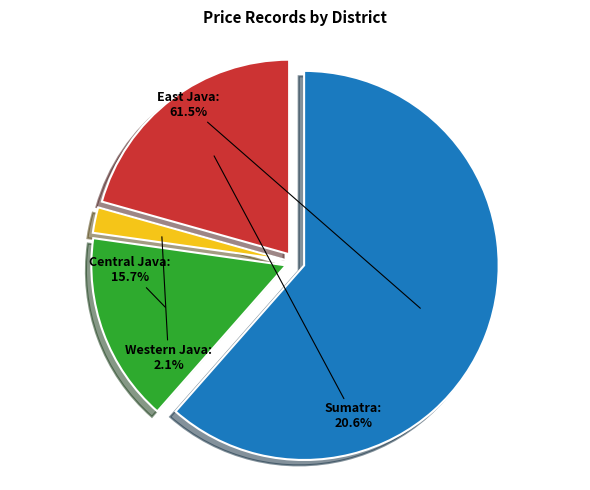

Does East Java account for over 50% of the chart?

Yes